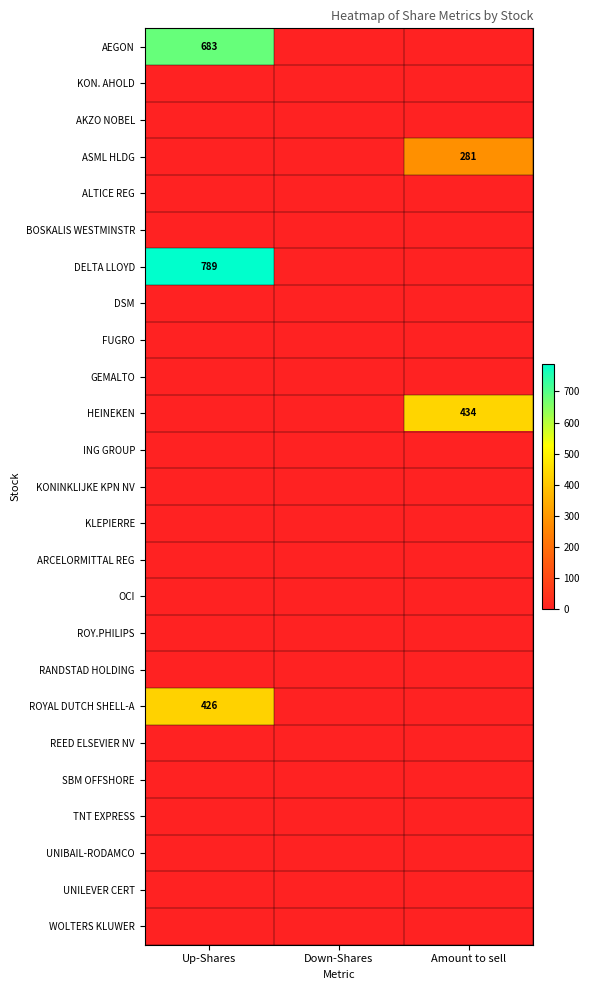

The DELTA LLOYD series shows 789 at Up-Shares. True or false?

True